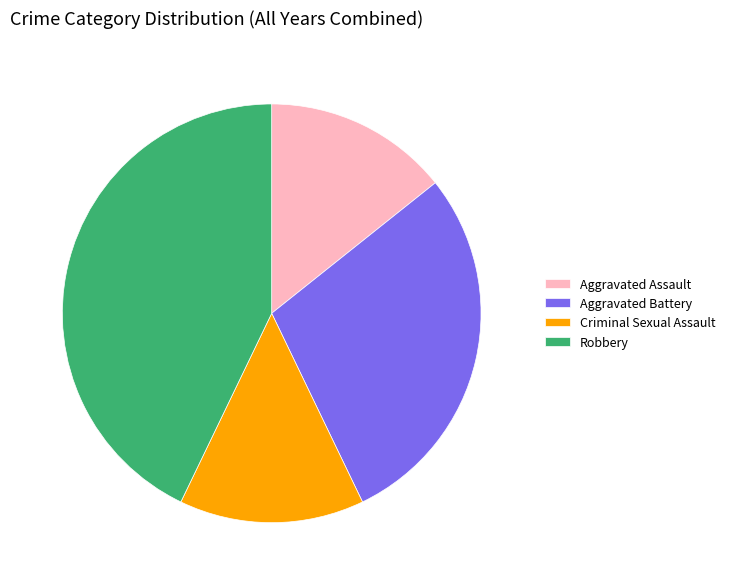

What is the ratio of the value at Robbery to the value at Aggravated Assault?

3.0